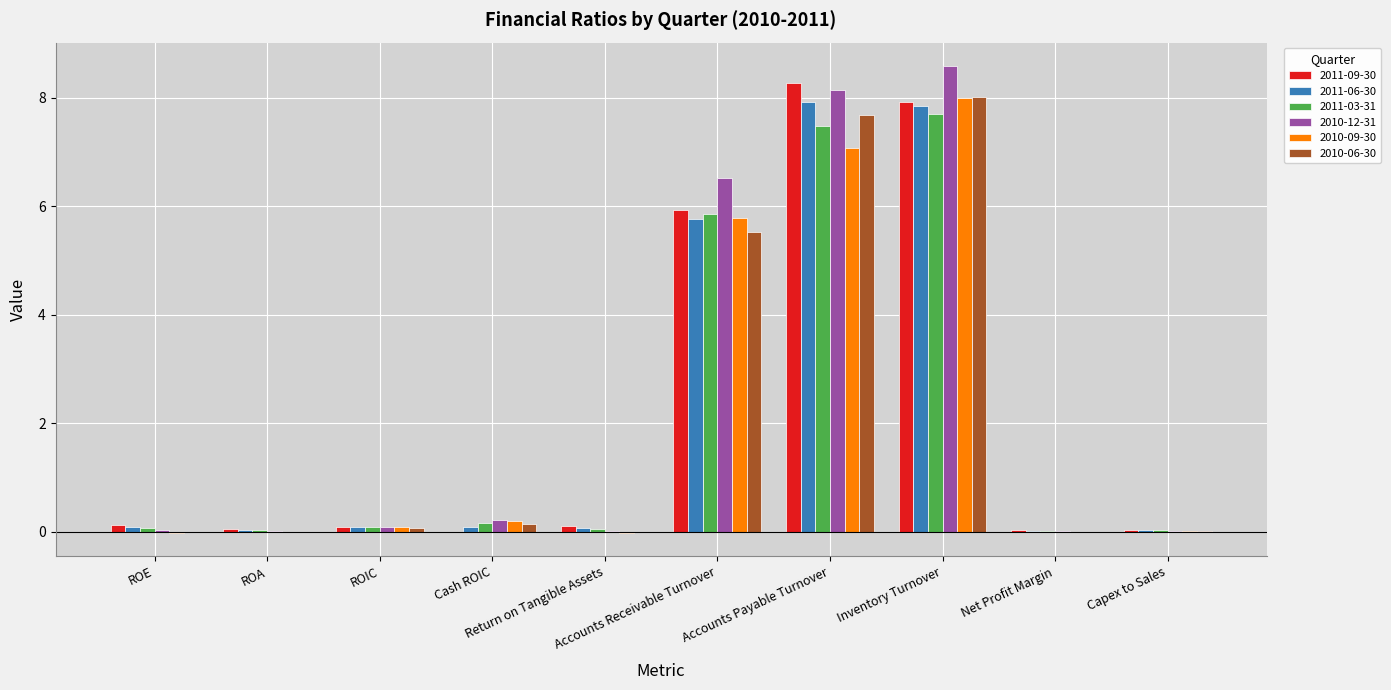

What value does the 2010-09-30 series have at Accounts Payable Turnover?

7.1